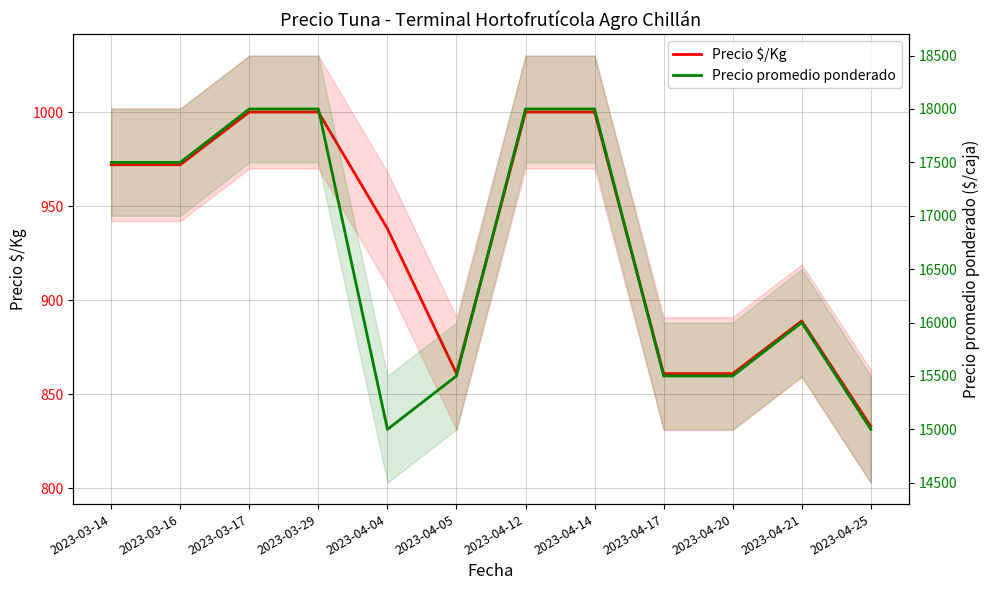

In Precio promedio ponderado, how many points are higher than both neighbors (excluding endpoints)?

1